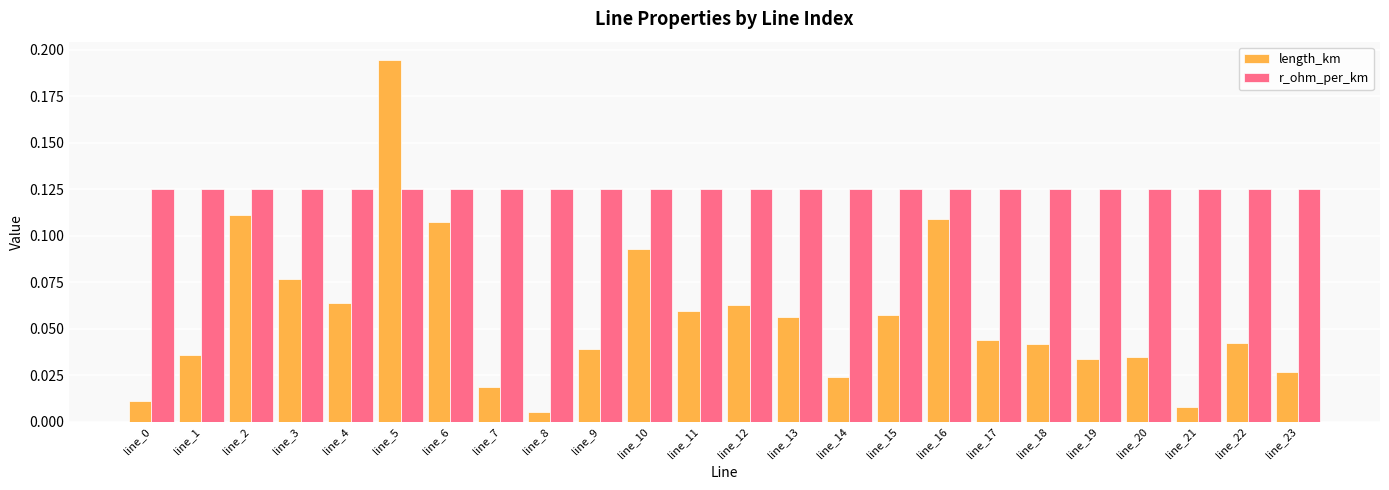

What are all the series names shown in the legend?

length_km, r_ohm_per_km